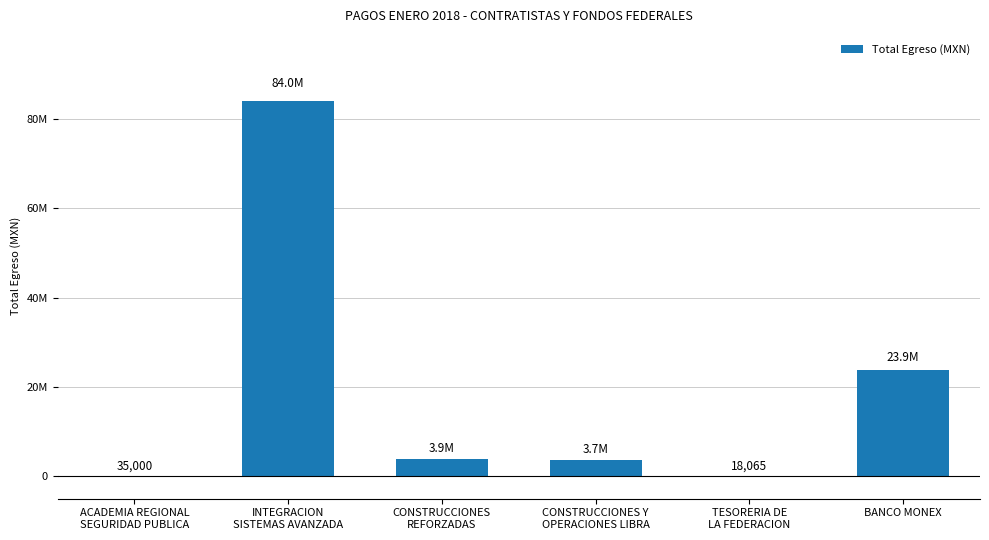

Are the bars horizontal?

No